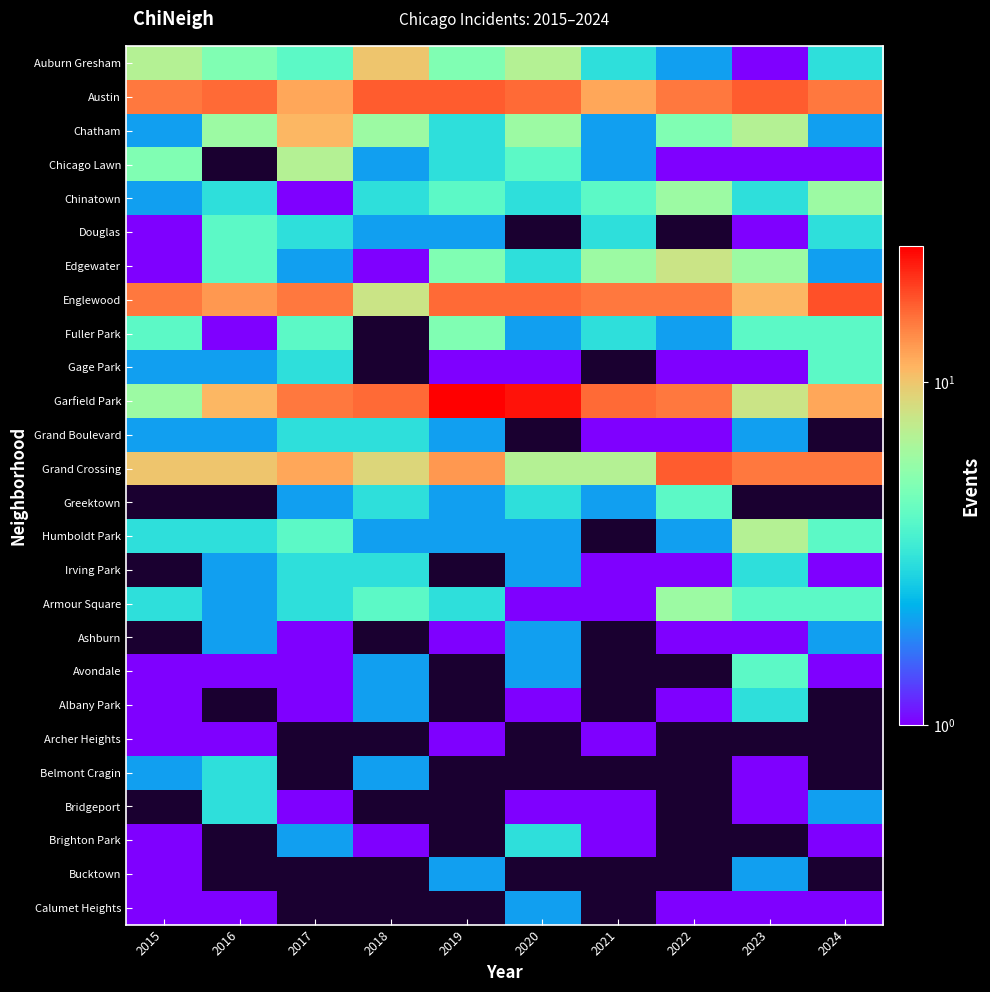

At how many categories does at least one series exceed 3?

10